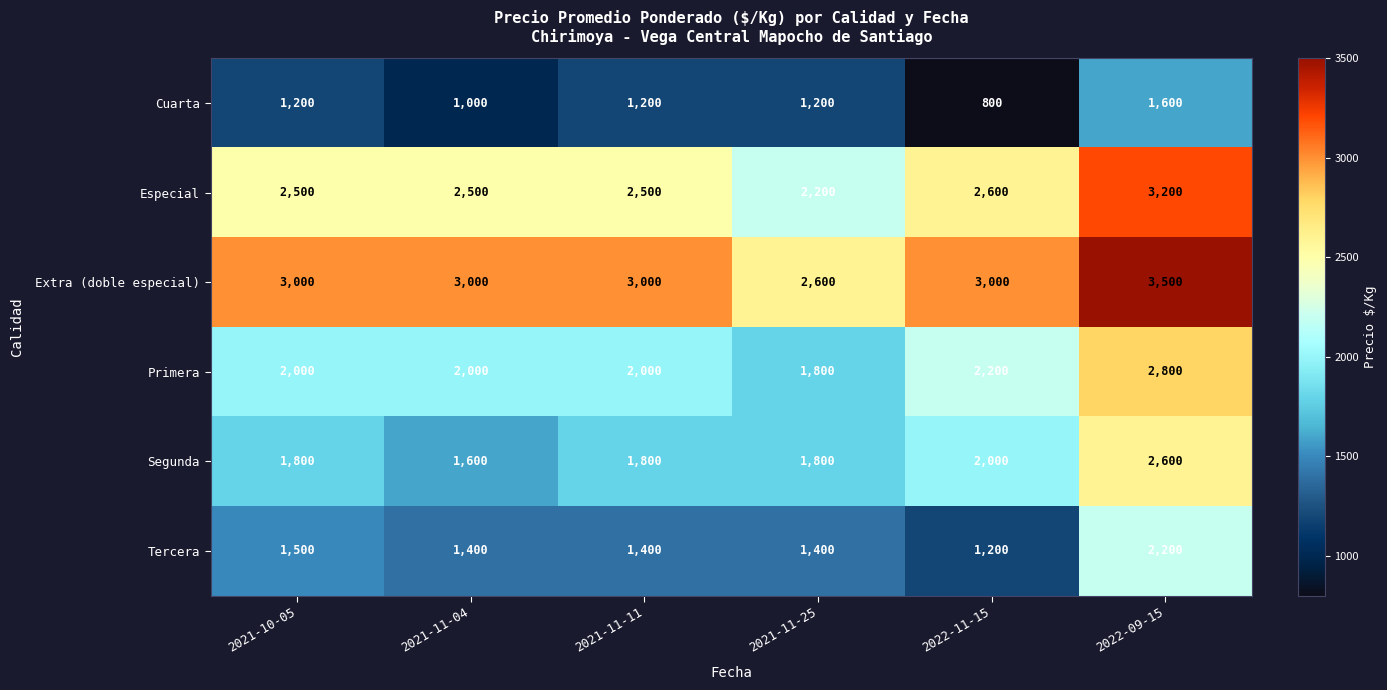

The value of Tercera at 2022-11-15 is 622. True or false?

False